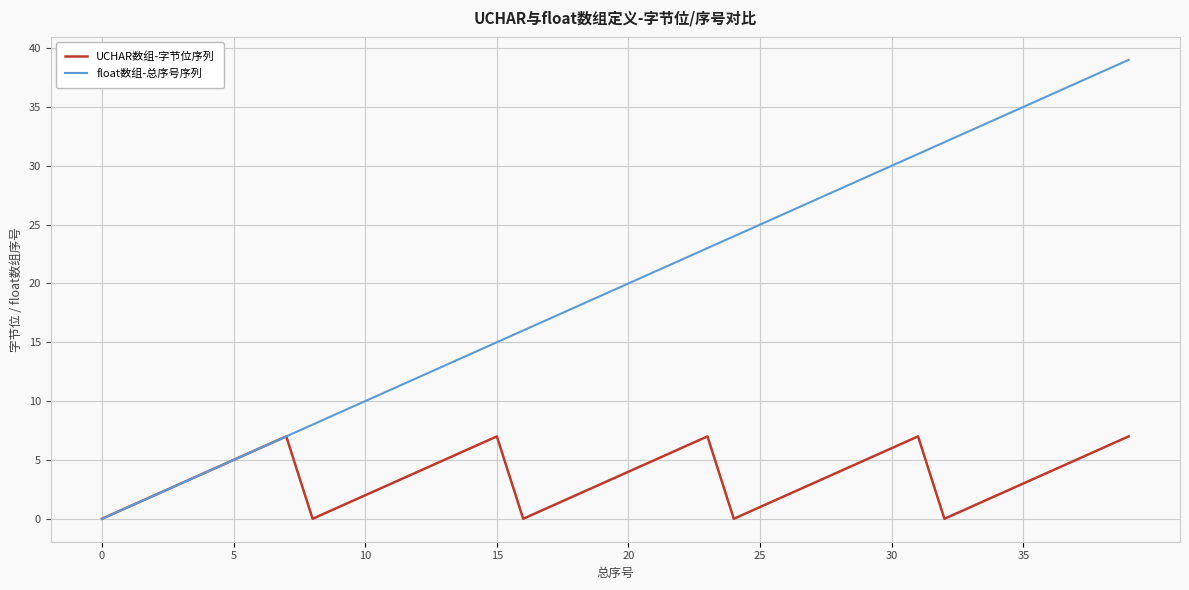

Is this an area chart (filled region under the line)?

No